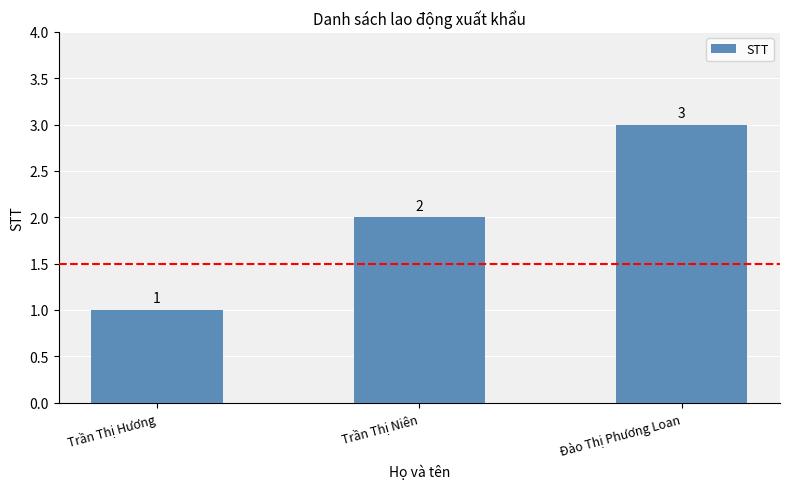

Reading right to left, transcribe all the data shown in this chart.

Đào Thị Phương Loan=3	Trần Thị Niên=2	Trần Thị Hương=1